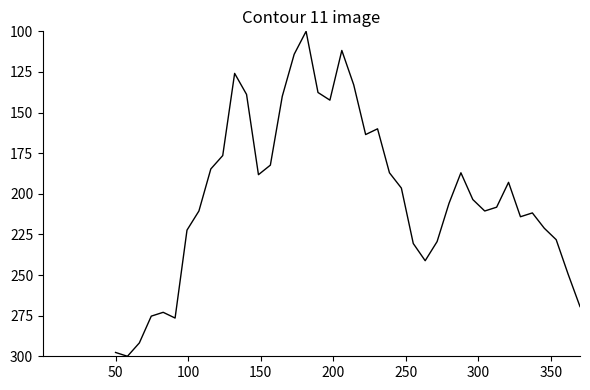

What is the difference between the maximum and minimum values?

200.0